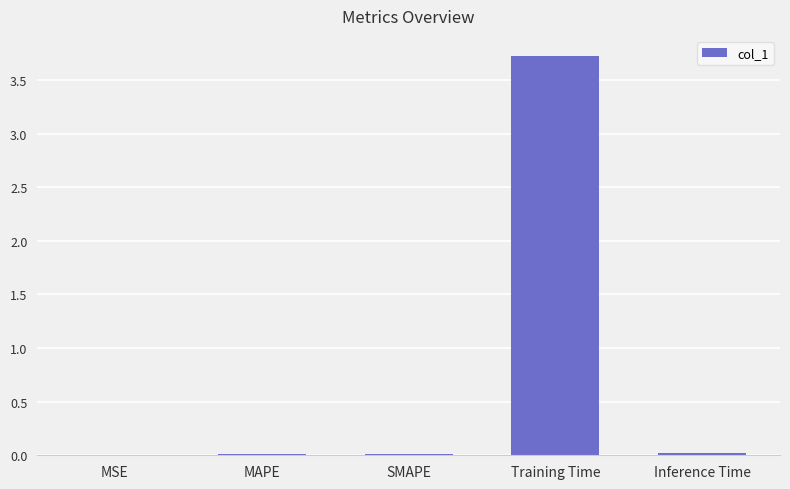

Which category has the highest value across all series?

Training Time